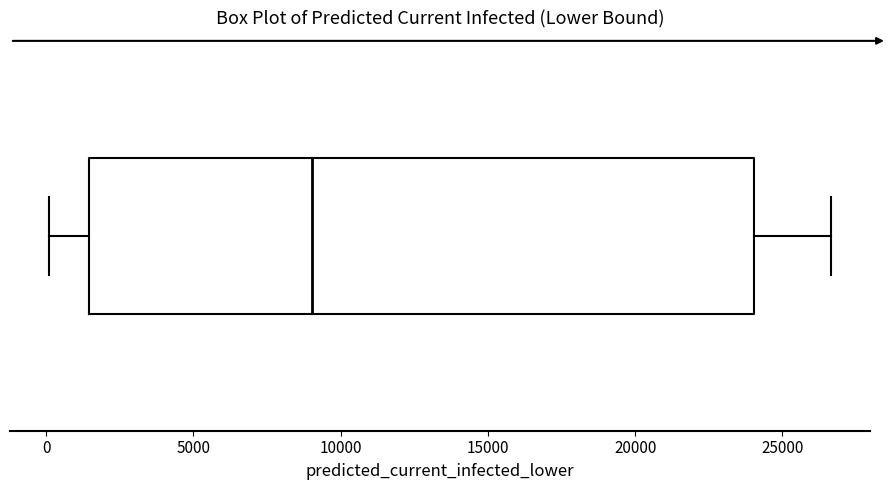

Transcribe this box plot: give where the median line is, the range the box spans, and where the two whiskers end, as read against the x-axis. The values are not printed on the chart, so give them approximately, as read against the axis.

median 9000, box 1500 to 24000, whiskers 0 to 26500